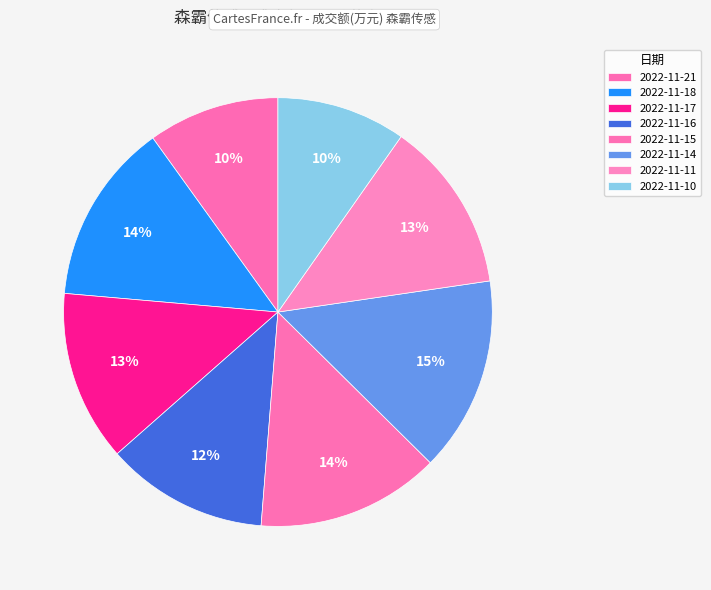

How many segments does this pie chart have?

8